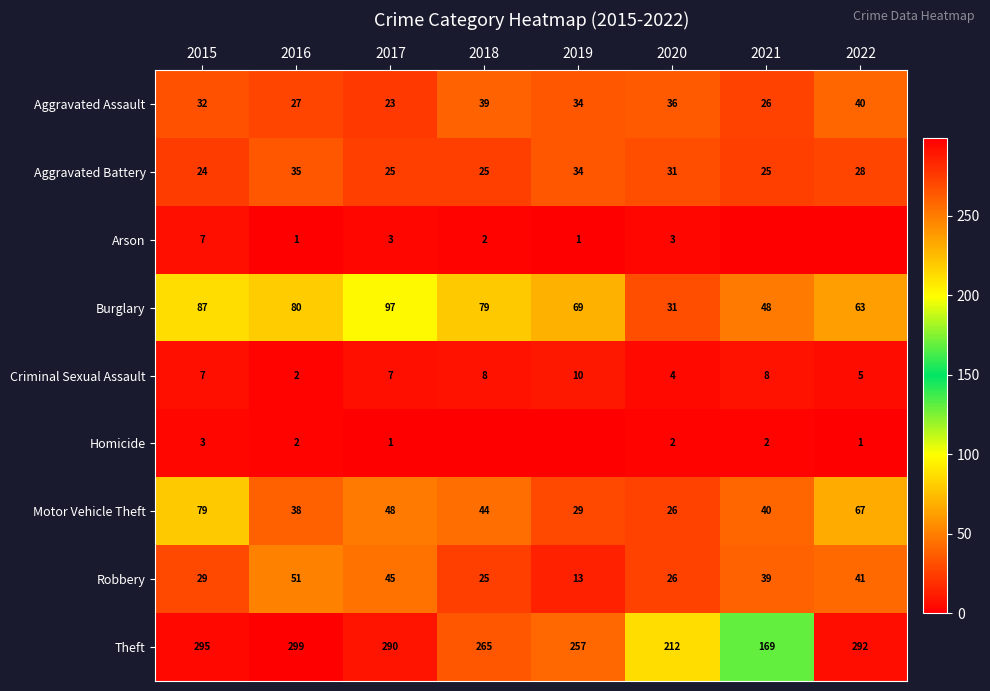

Is it true that Aggravated Battery equals 46 at 2019?

False